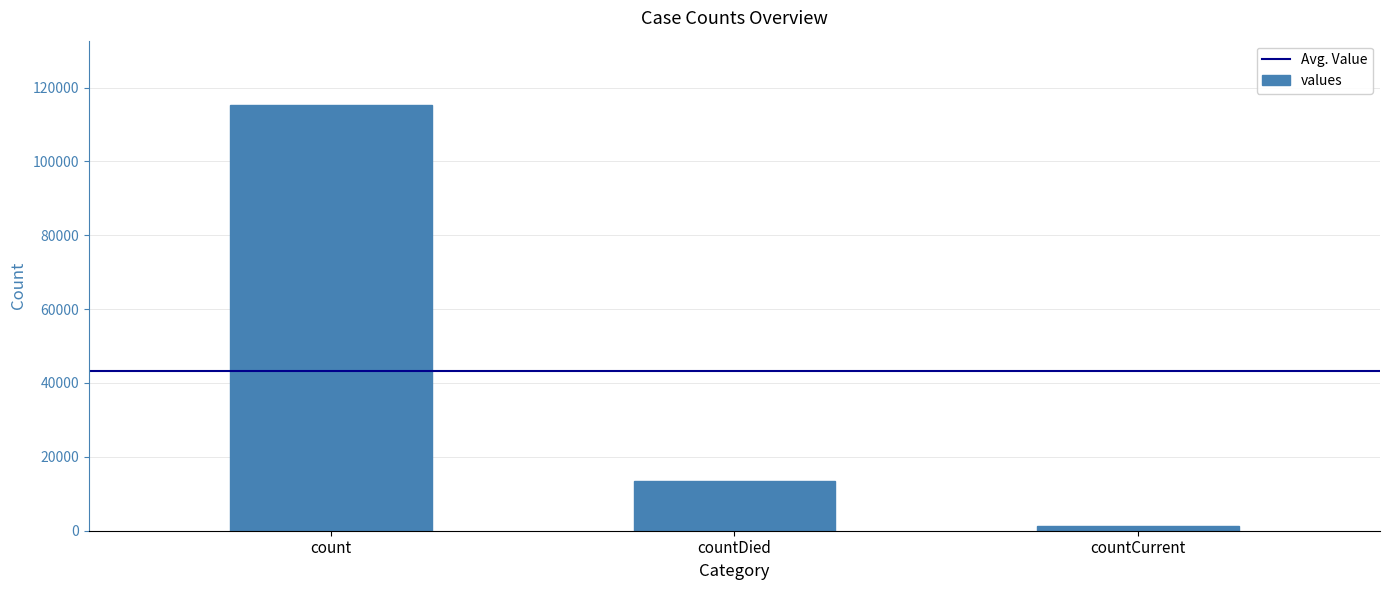

What is the approximate value at countCurrent?

1383